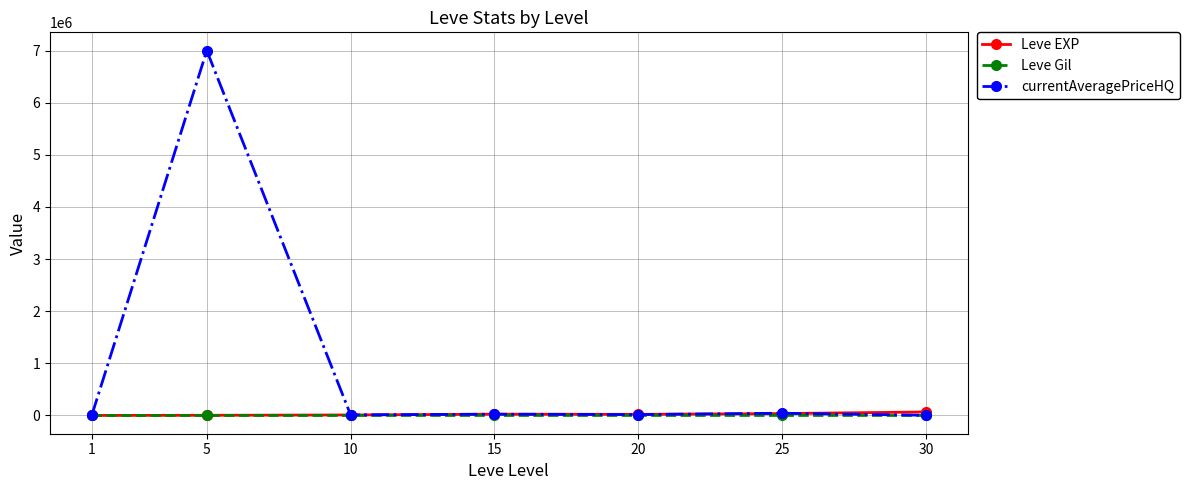

Is this an area chart (filled region under the line)?

No